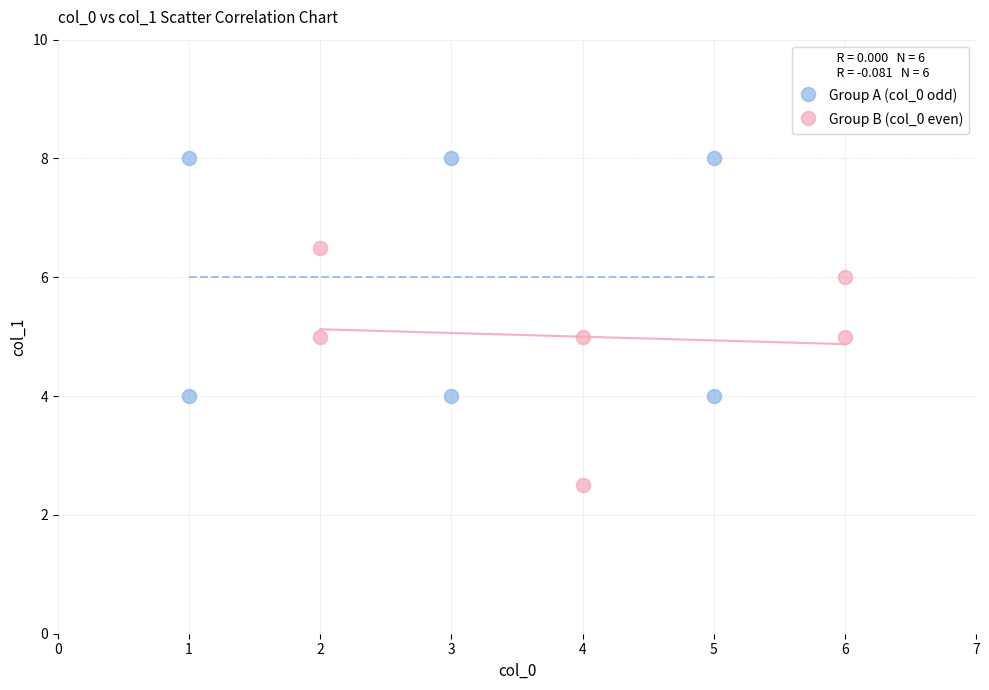

Which series contains the lowest Y value?

Group B (col_0 even)